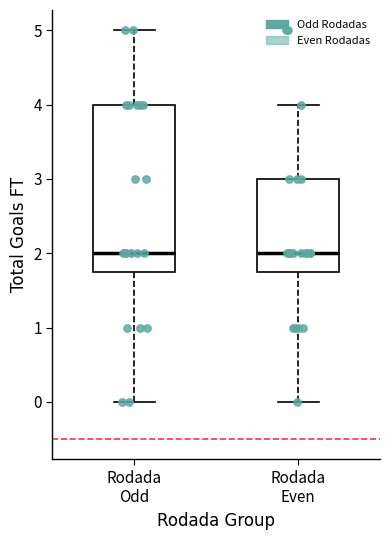

Which box is the tallest, from its lower edge to its upper edge?

Rodada Odd